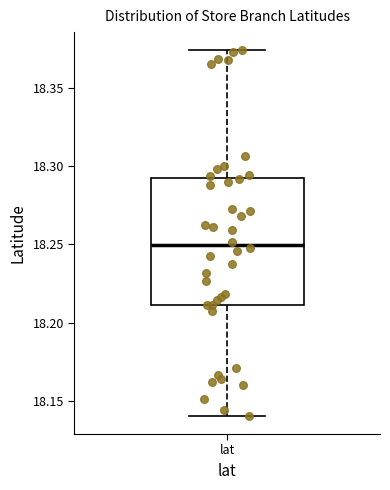

Transcribe this box plot: give where the median line is, the range the box spans, and where the two whiskers end, as read against the y-axis. The values are not printed on the chart, so give them approximately, as read against the axis.

median 18.250, box 18.210 to 18.295, whiskers 18.140 to 18.375